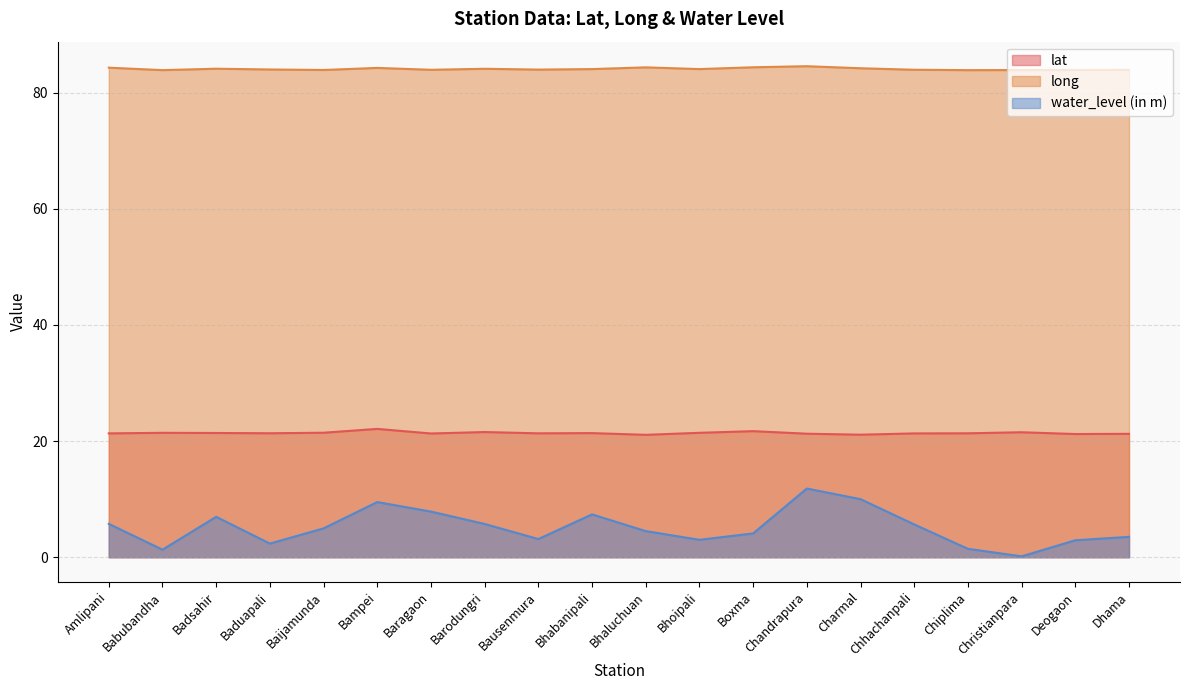

What is the highest value of the long series?

84.6